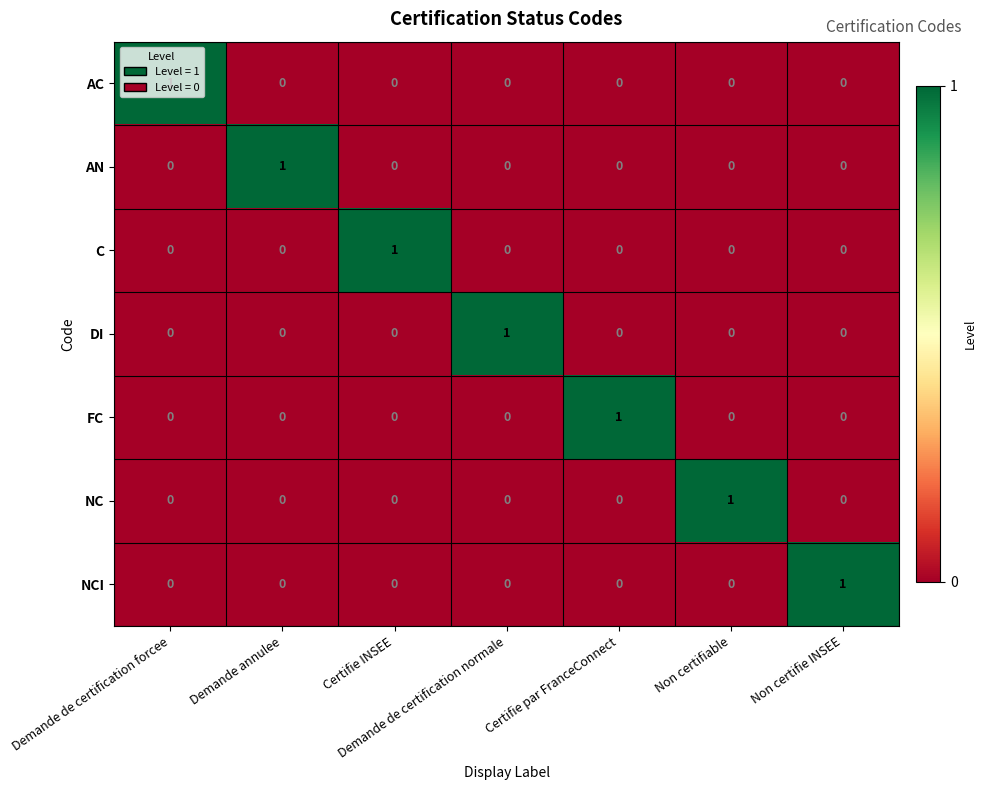

True or false: C has a value of 2 at Certifie INSEE.

False